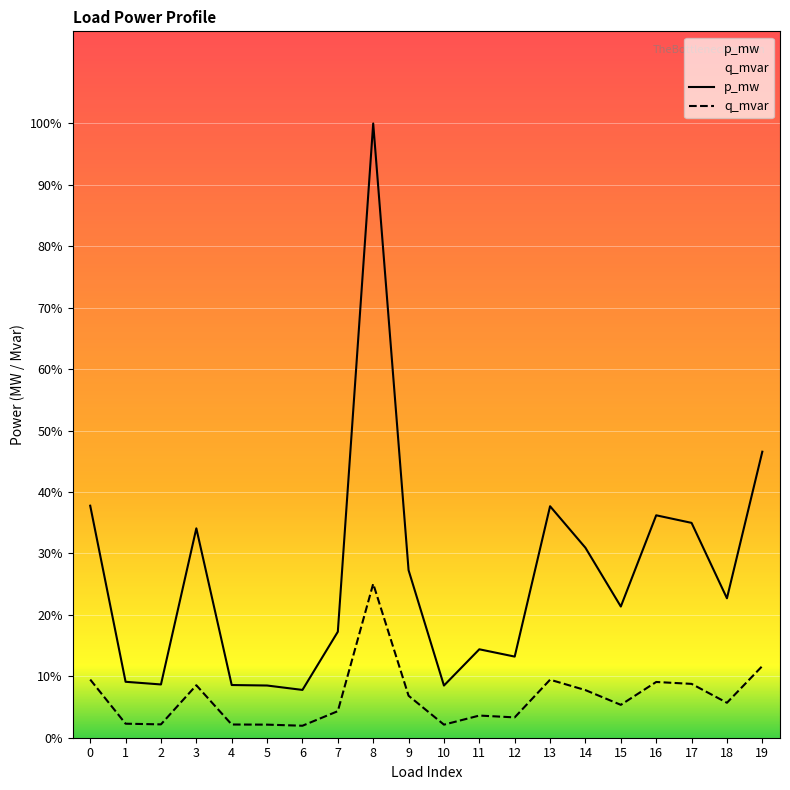

The value of q_mvar at 17 is 0.0. True or false?

True